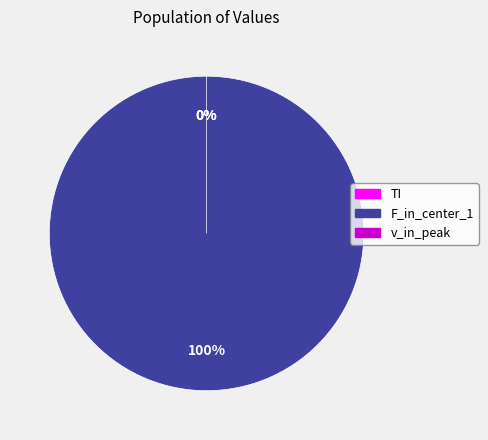

Is it true that TI is 0% of the pie?

True